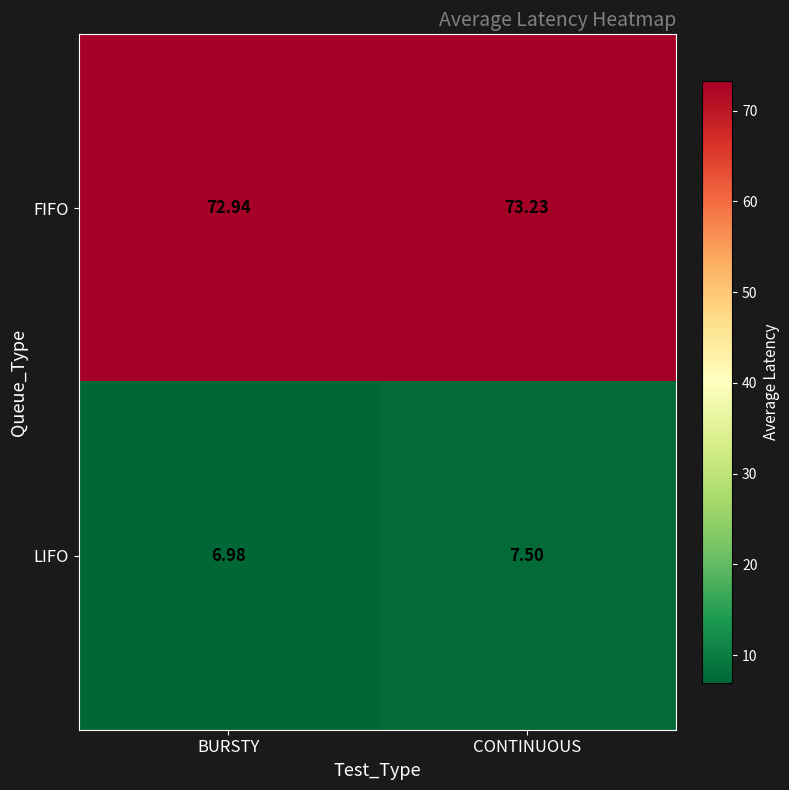

At which label does FIFO first exceed 73?

CONTINUOUS